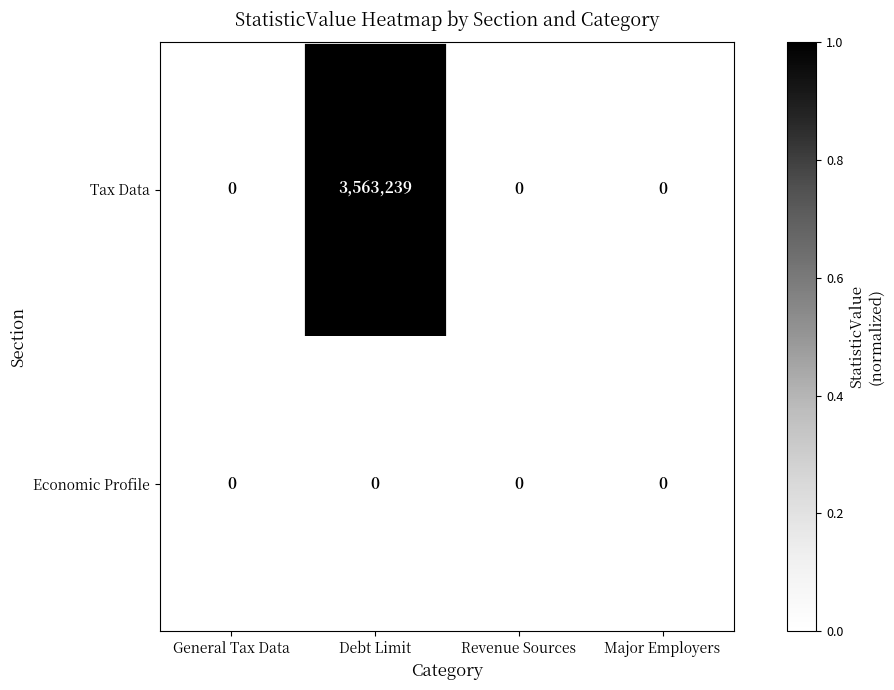

List the series in order of their overall mean, highest first.

Tax Data, Economic Profile